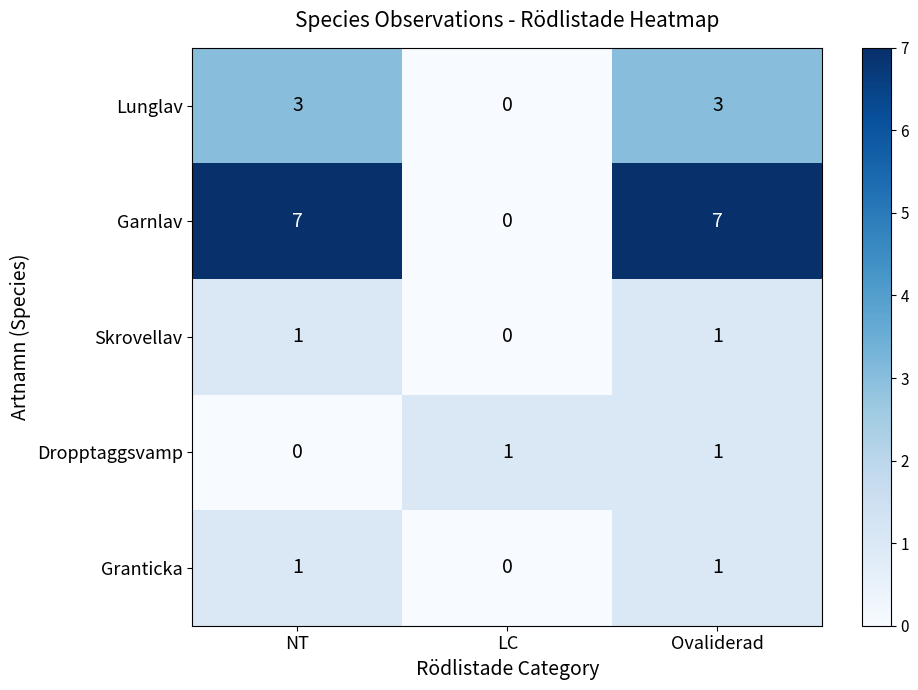

The Granticka series shows 0 at LC. True or false?

True